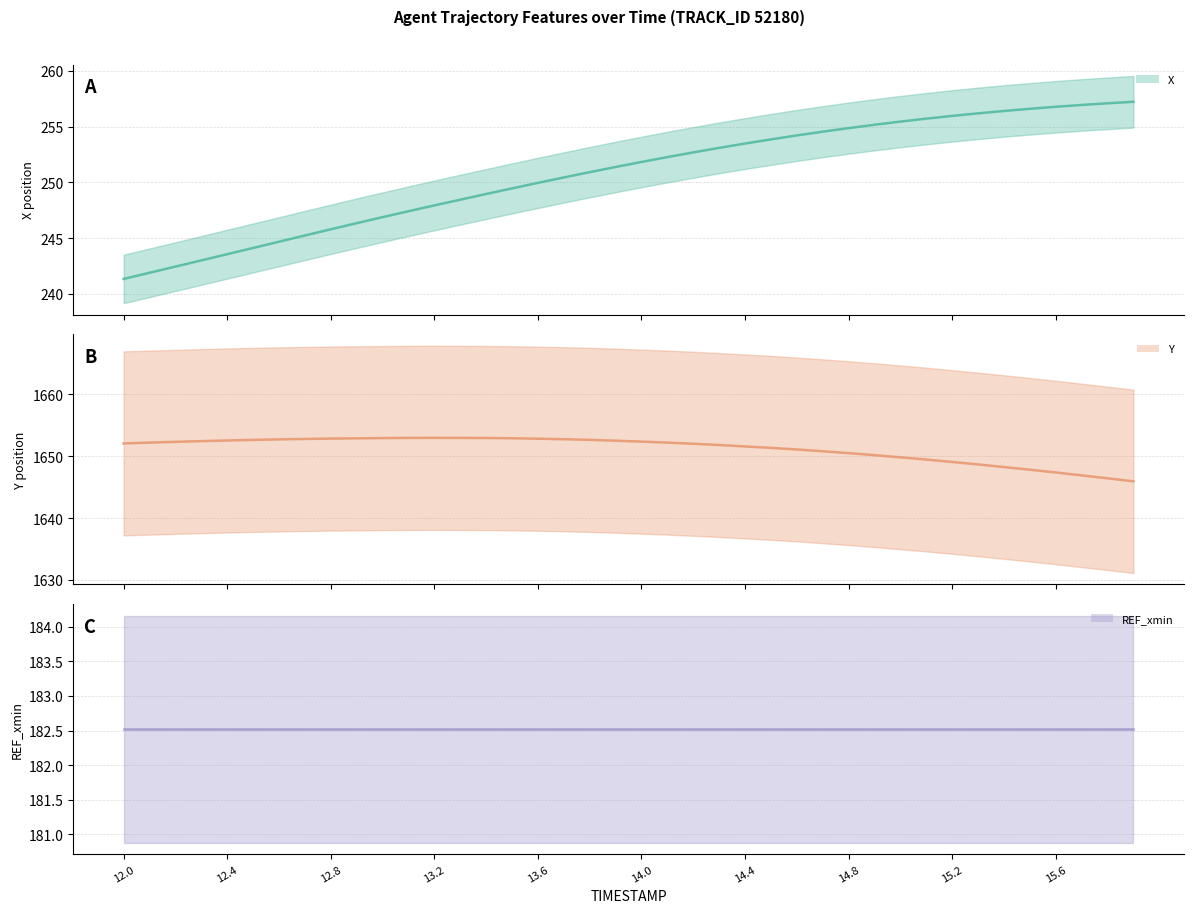

Is this an area chart (filled region under the line)?

No